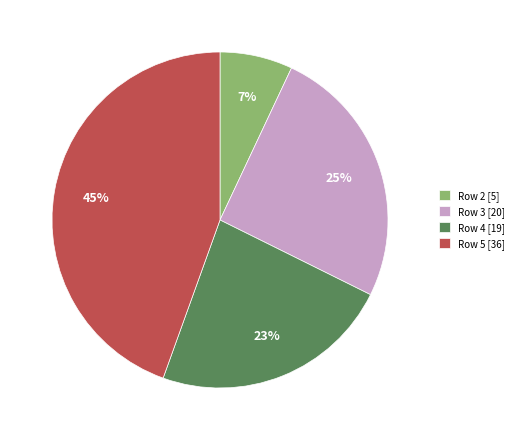

To the nearest percent, what is the combined percentage of Row 3 and Row 4?

48%